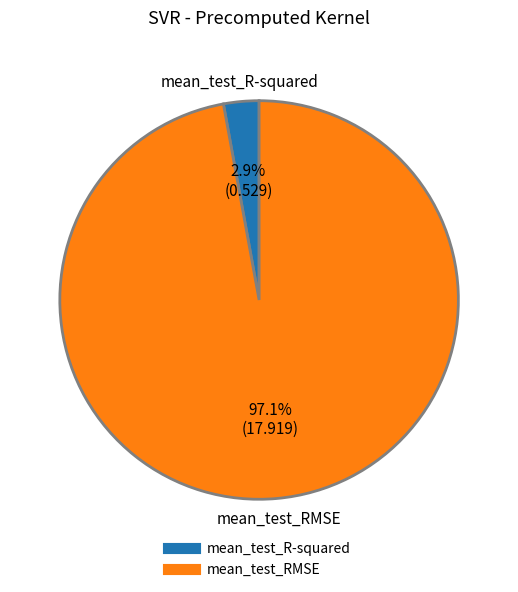

To the nearest percent, what percentage of the pie is mean_test_R-squared?

3%